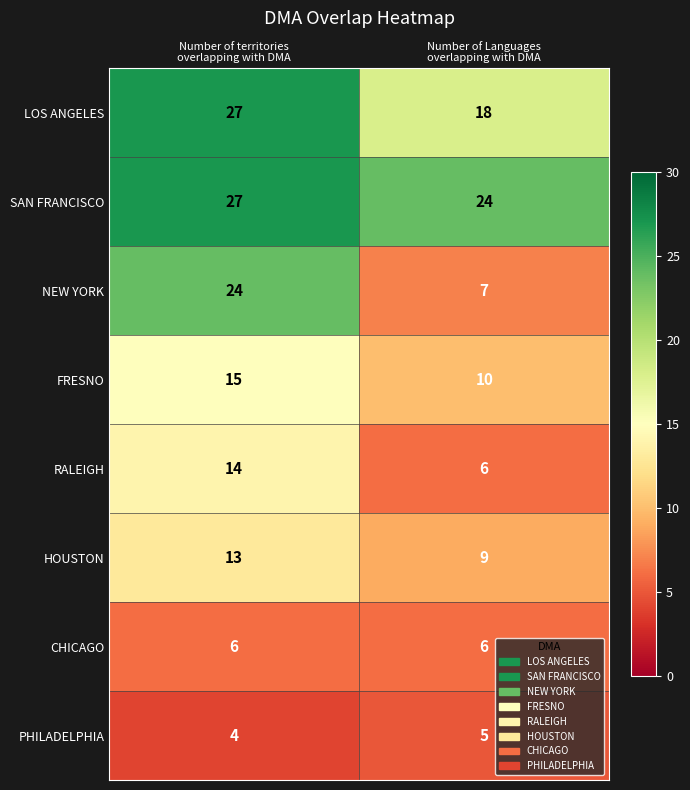

Which series has the widest spread of values?

NEW YORK